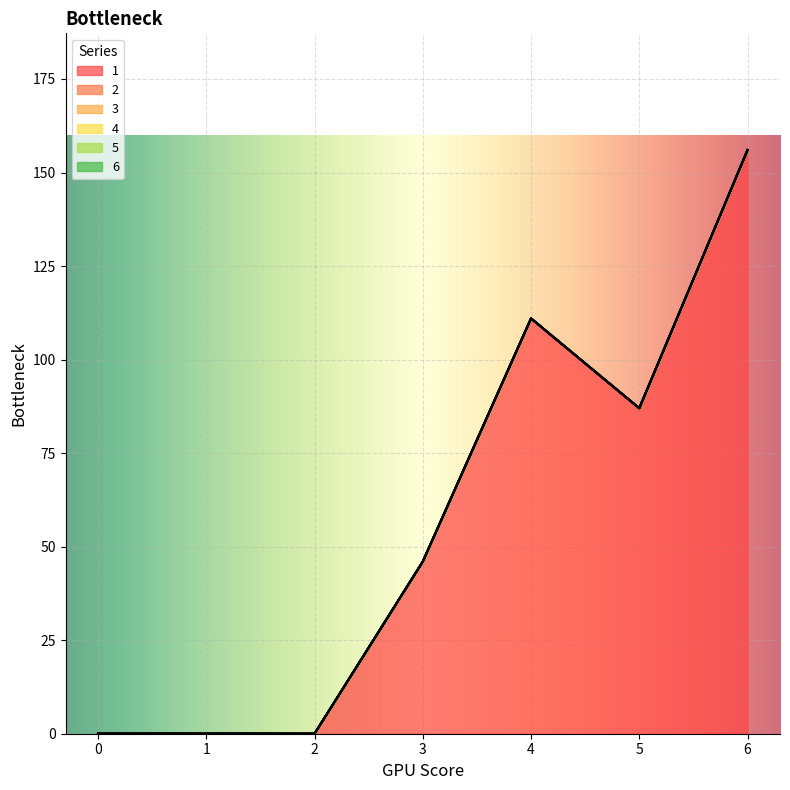

Reading left to right, what are all the values shown in this chart?

1: 0	0	0	46	111	87	156
2: 0	0	0	0	0	0	0
3: 0	0	0	0	0	0	0
4: 0	0	0	0	0	0	0
5: 0	0	0	0	0	0	0
6: 0	0	0	0	0	0	0